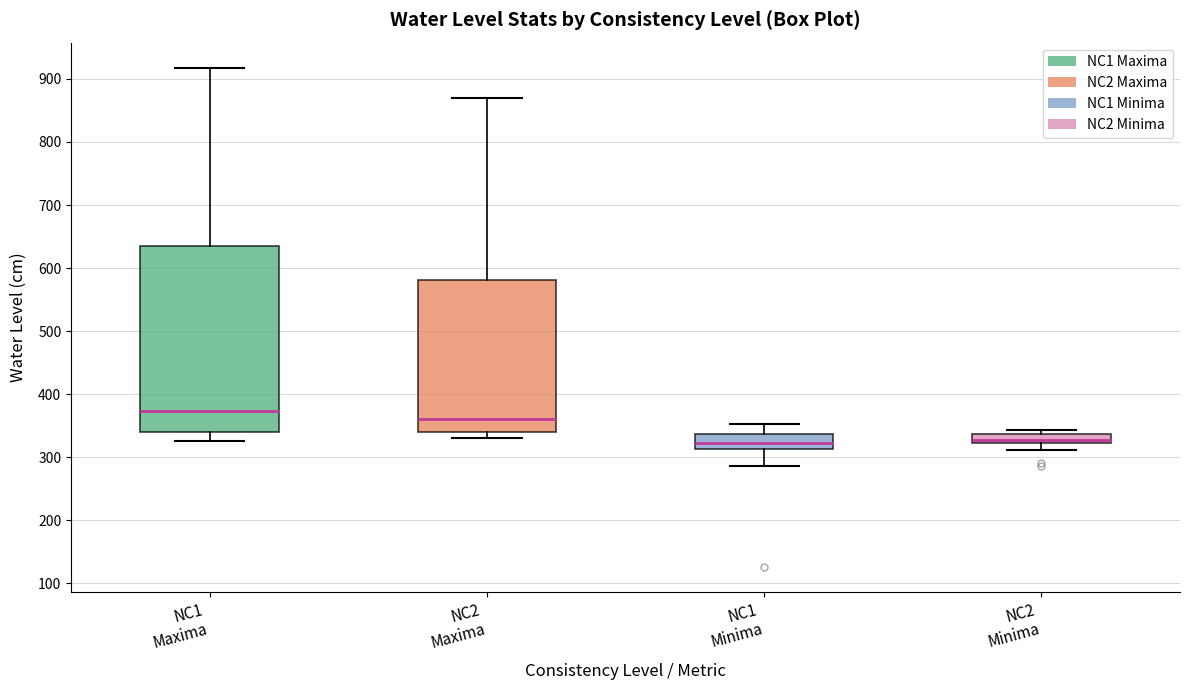

Where is the upper edge of the box for NC2 Maxima on the y-axis? The values are not printed on the chart, so give them approximately, as read against the axis.

580